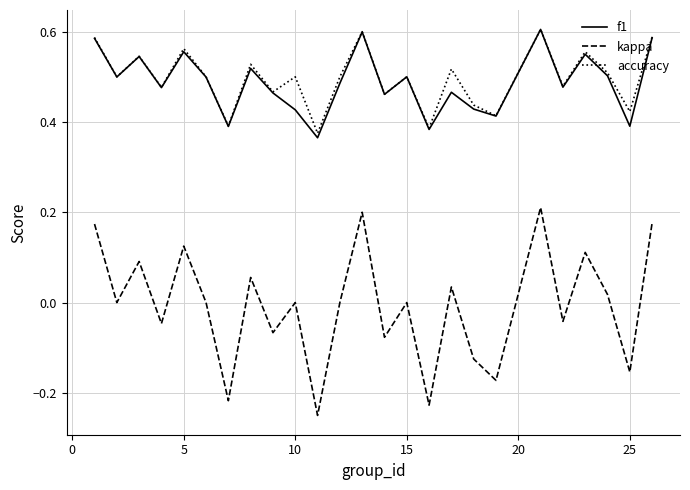

True or false: kappa and accuracy cross at least once.

False